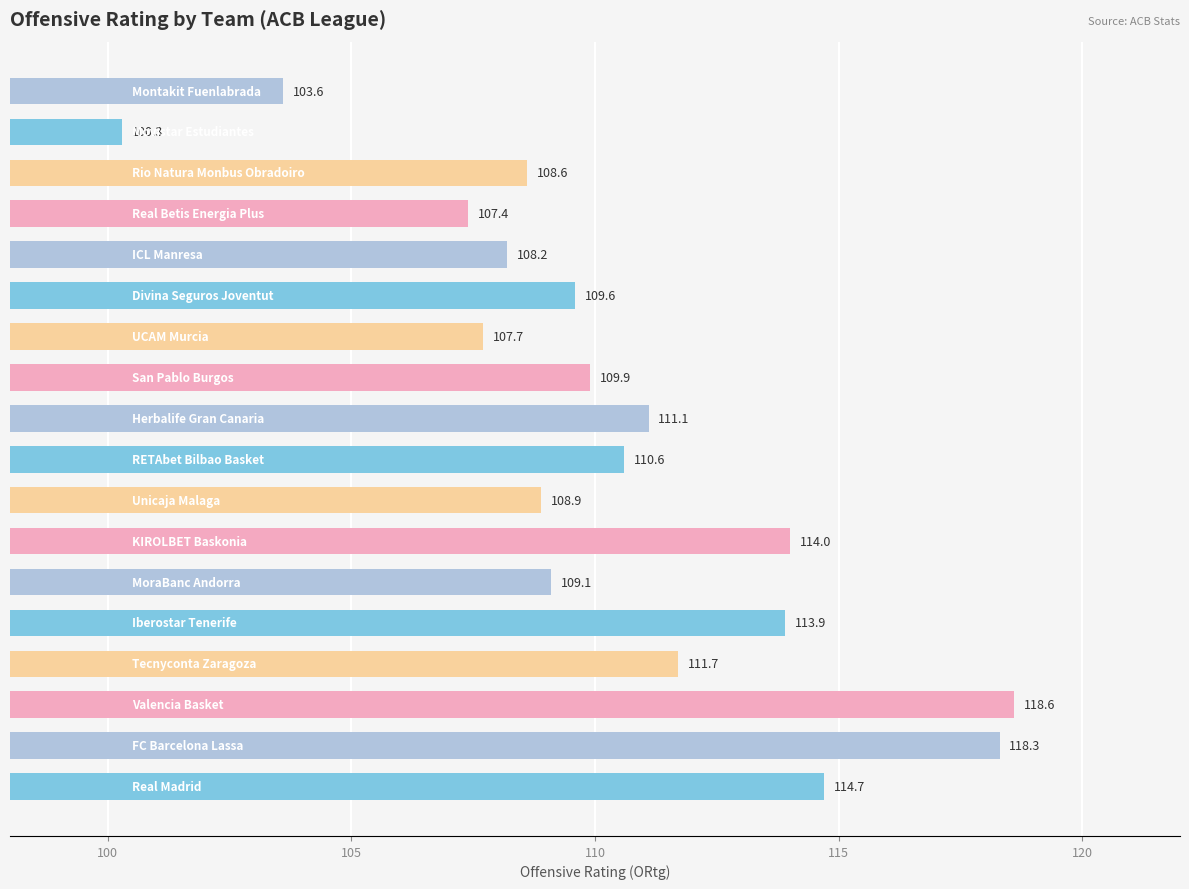

What is the average value?

110.3